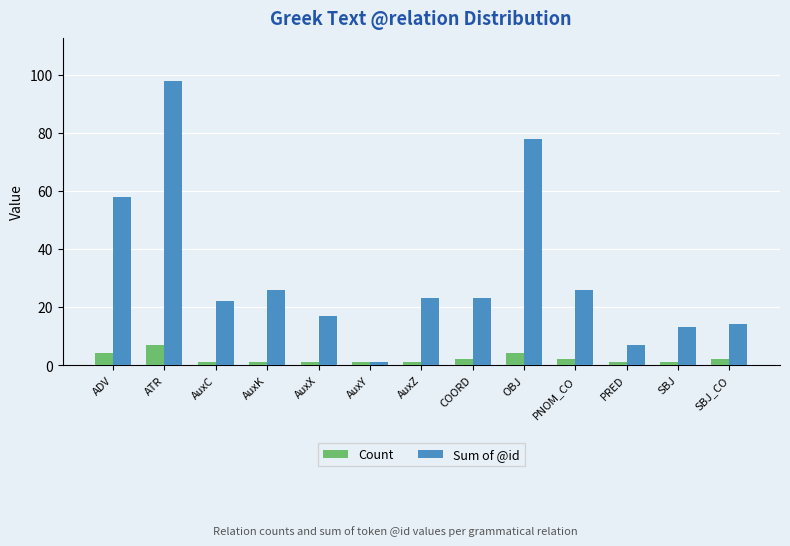

Which category has the highest value across all series?

ATR